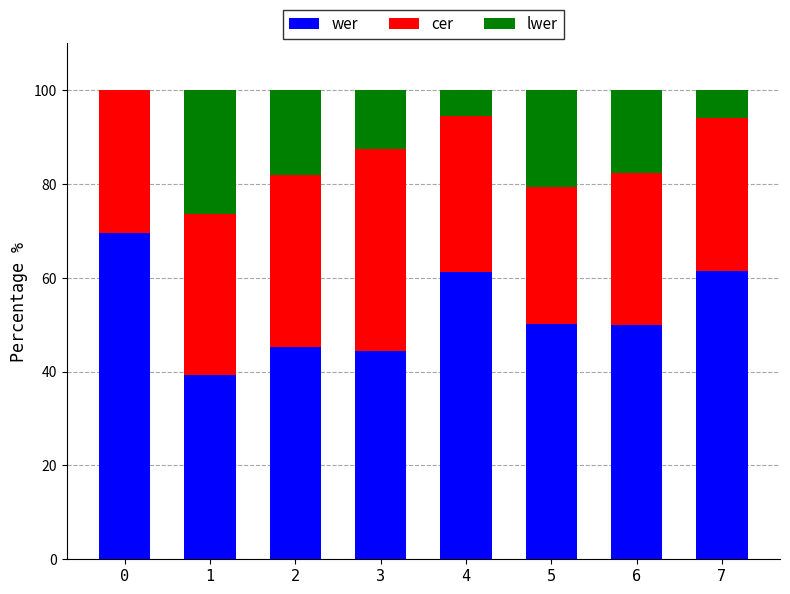

What is the total value across all series at 3?

100.0